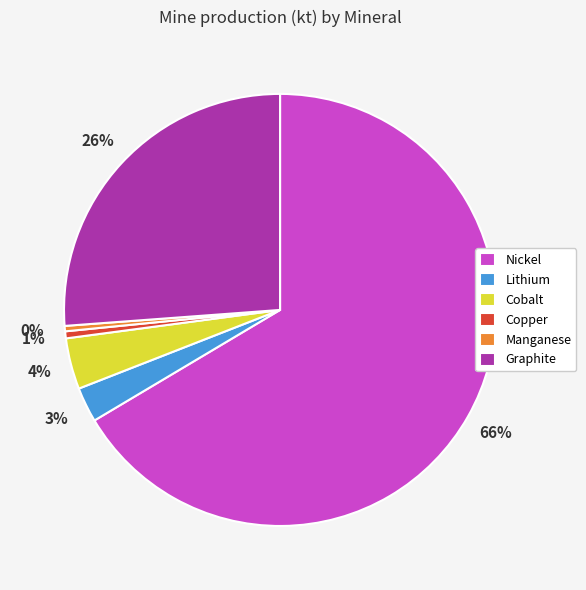

Is the sum of Cobalt and Copper greater than half?

No